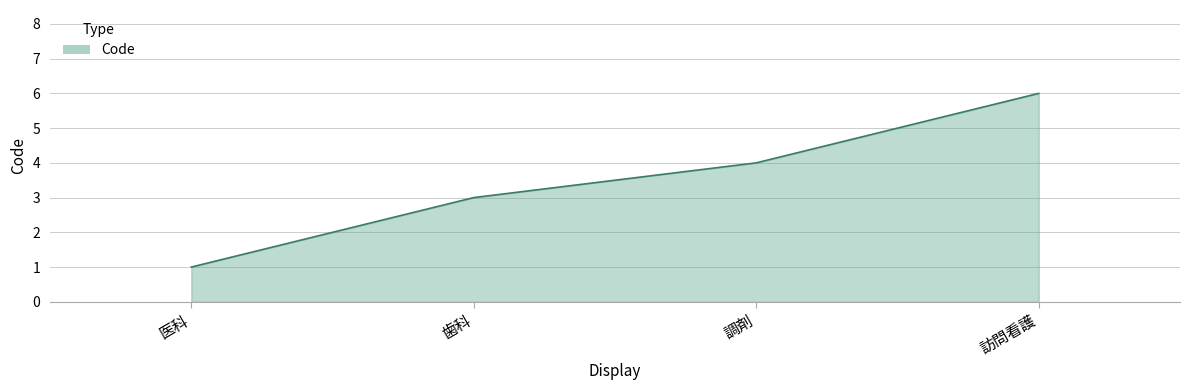

What is the difference between the maximum and minimum values?

5